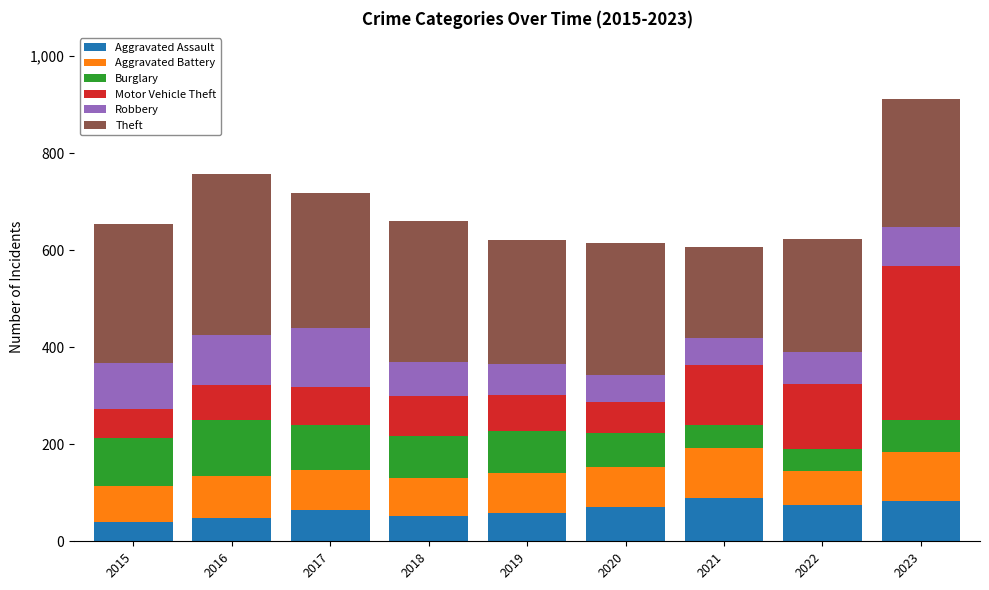

What is the lowest value of the Aggravated Assault series?

39